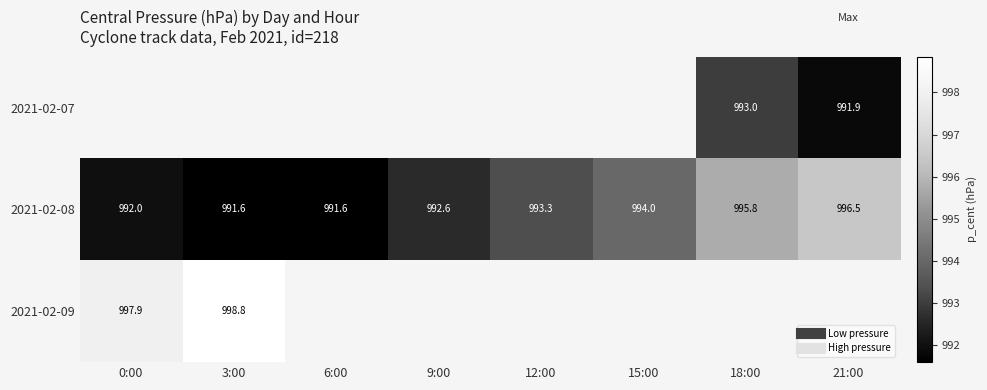

The 2021-02-08 series shows 395.6 at 3:00. True or false?

False